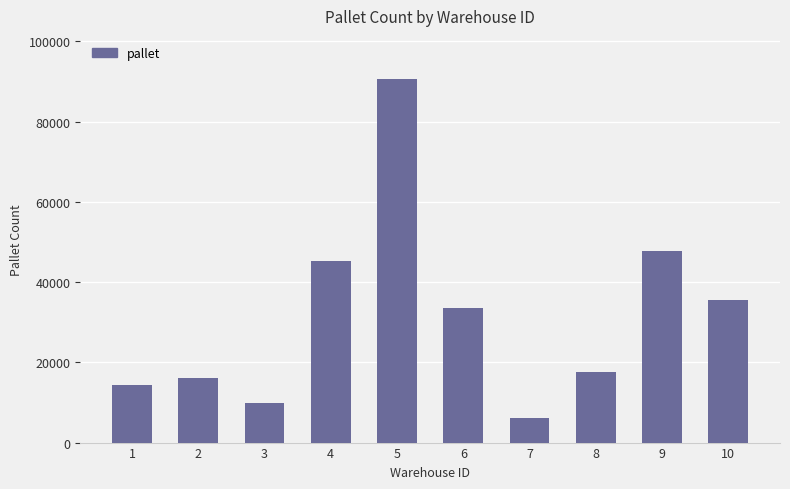

How many data points are less than 33567?

5